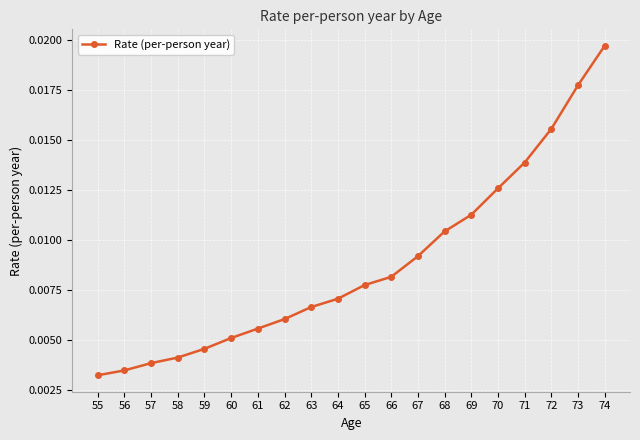

Count the values in the range 0 to 1.

20